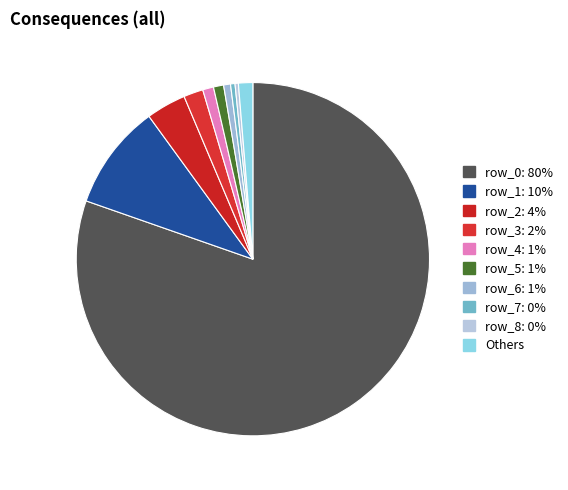

How many segments does this pie chart have?

10